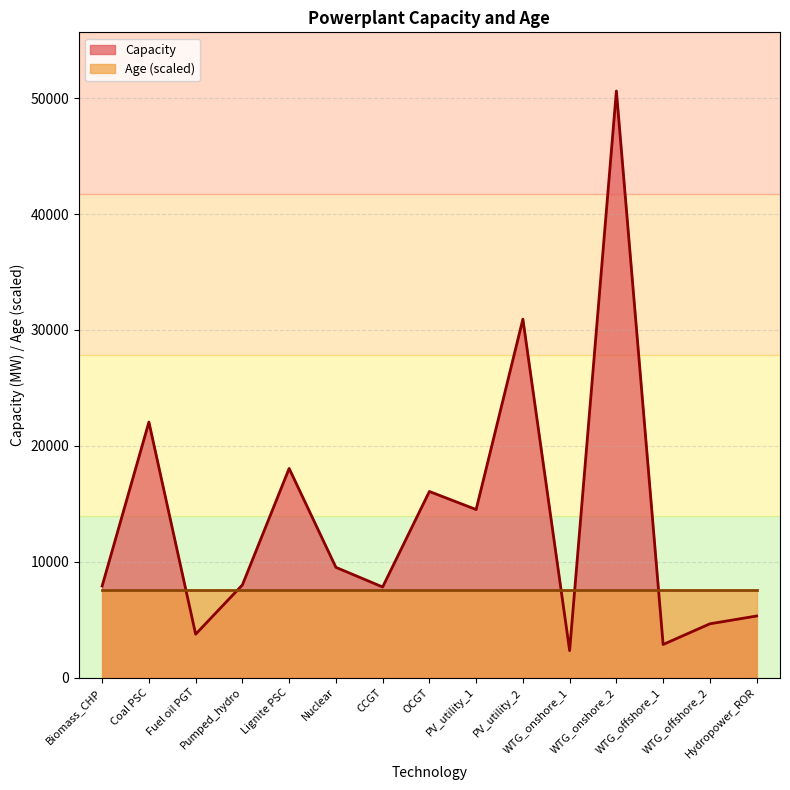

The value at PV_utility_2 is 30932.0. True or false?

True